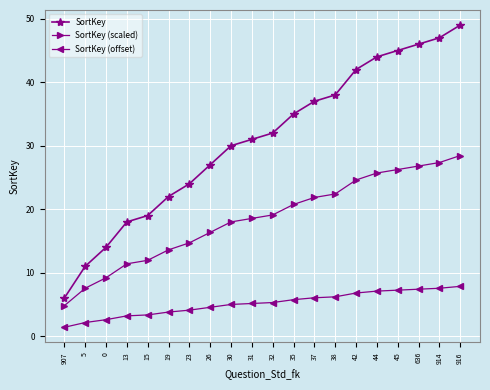

True or false: SortKey (scaled) and SortKey intersect in this chart.

False